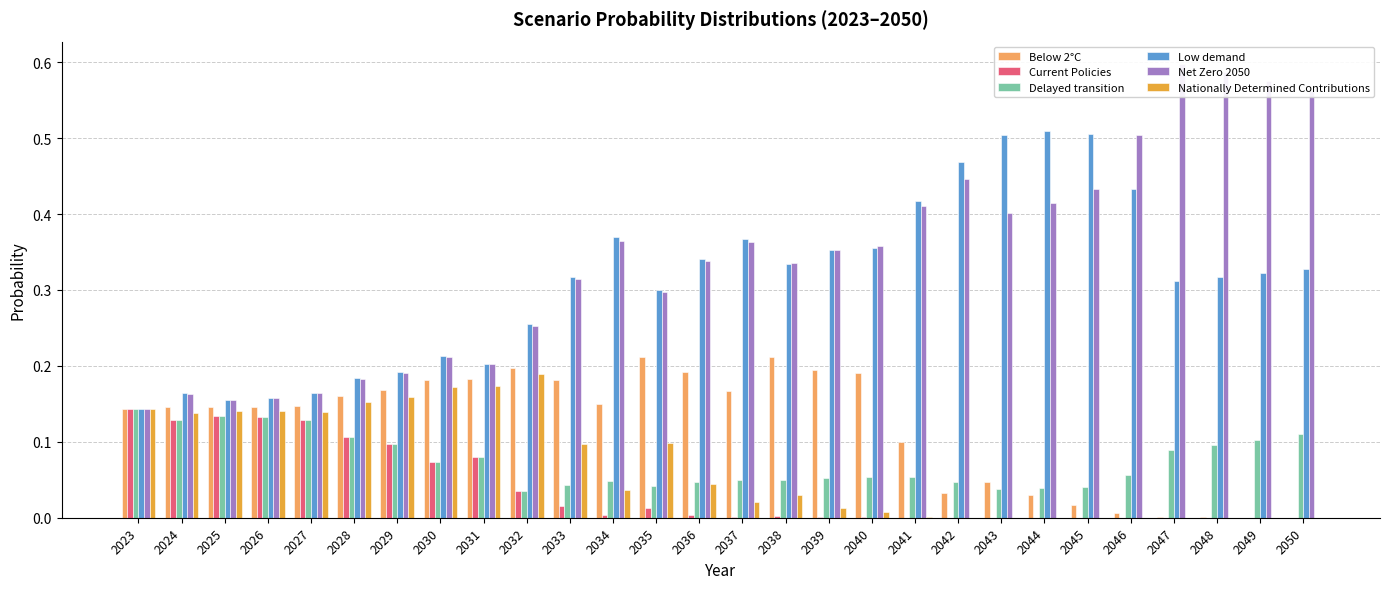

Are the bars grouped side by side (vs. stacked)?

Yes